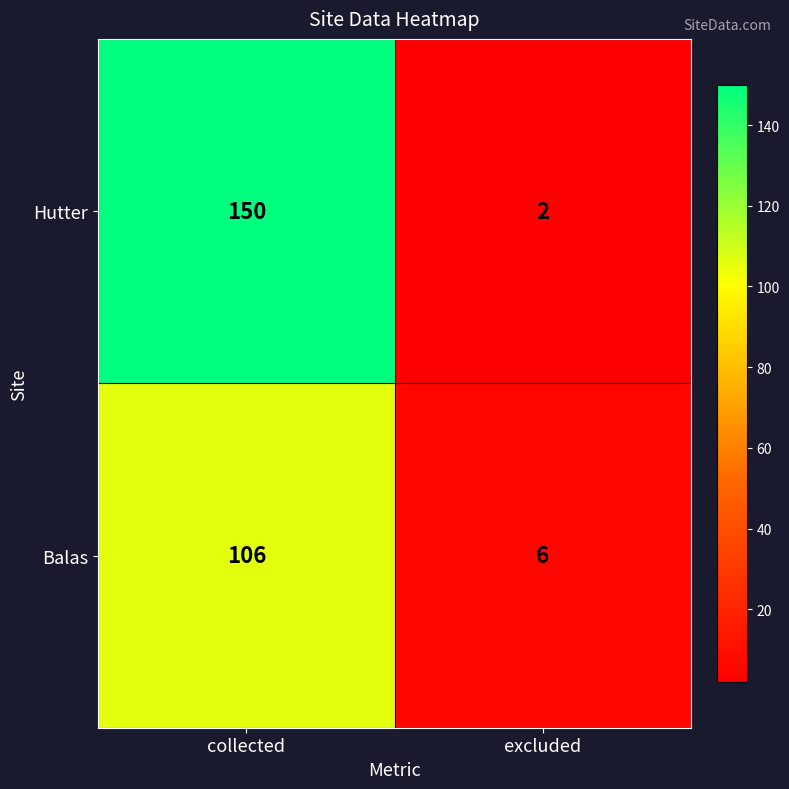

At which category is the sum across all series the highest?

collected